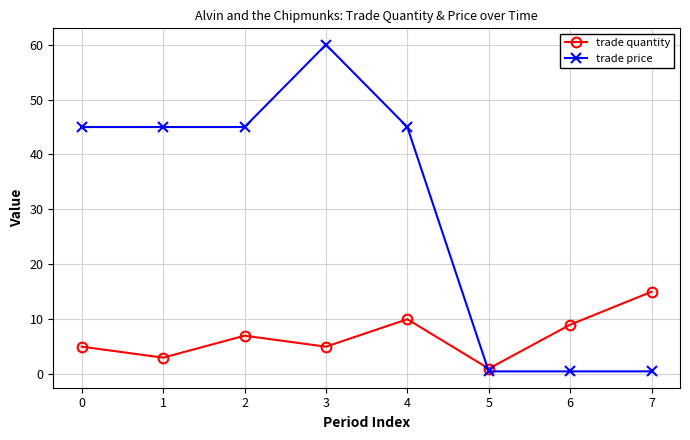

What is the sum of the trade quantity values at 2 and 5?

8.0